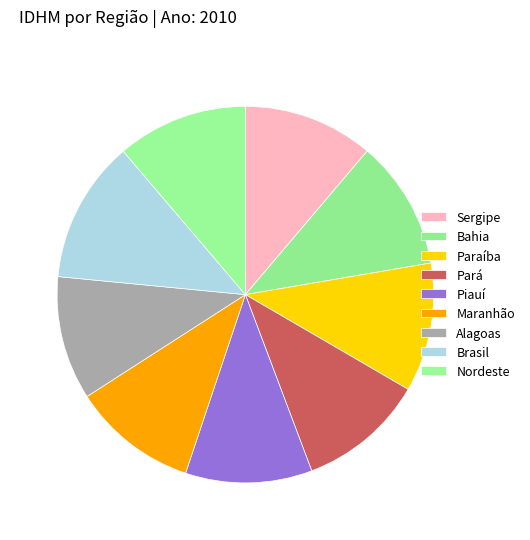

Is there any slice that represents more than half of the pie?

No